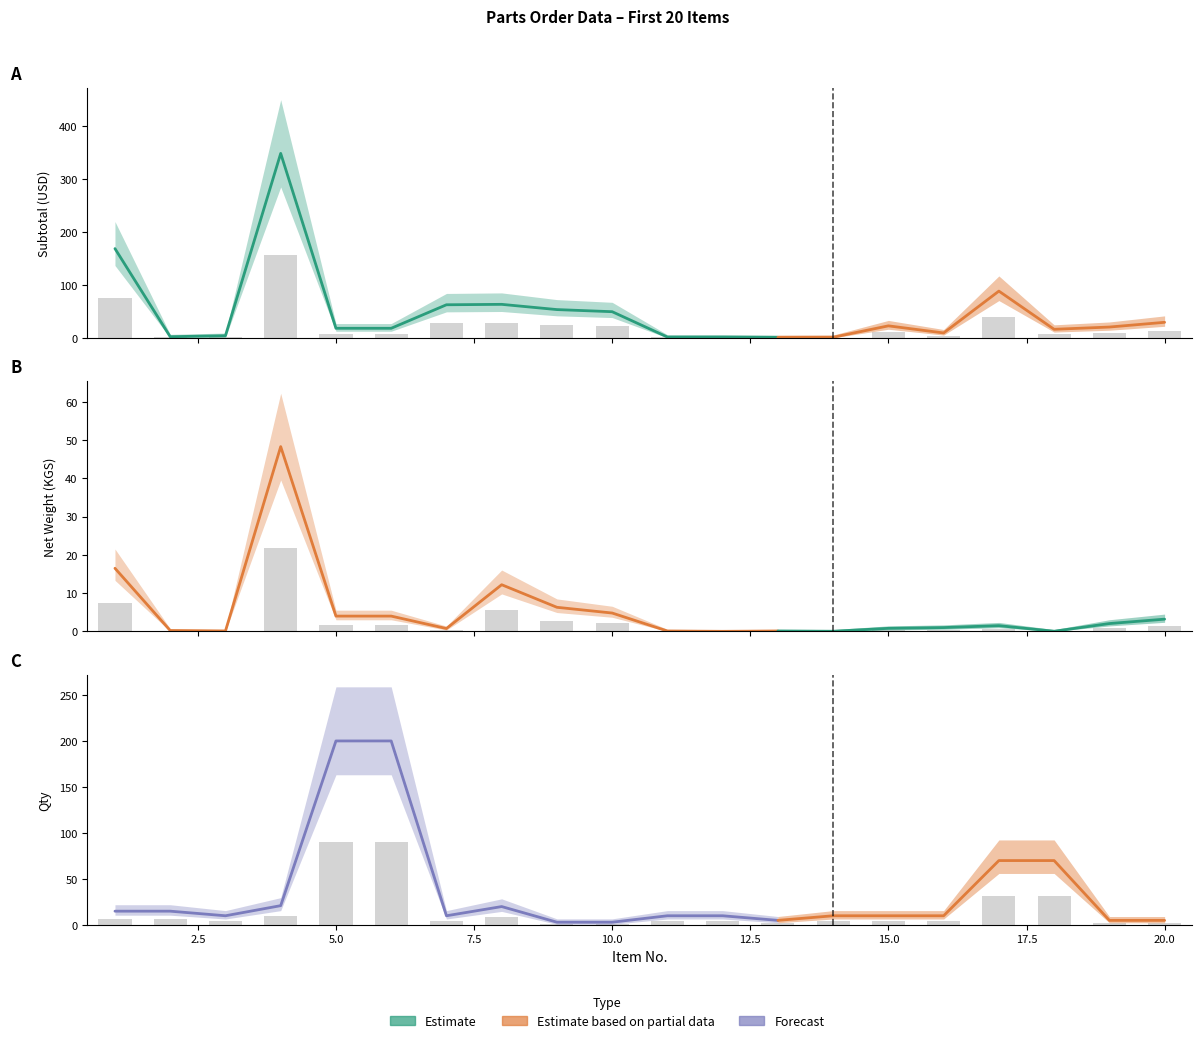

Which series has the largest range (max minus min)?

Subtotal USD